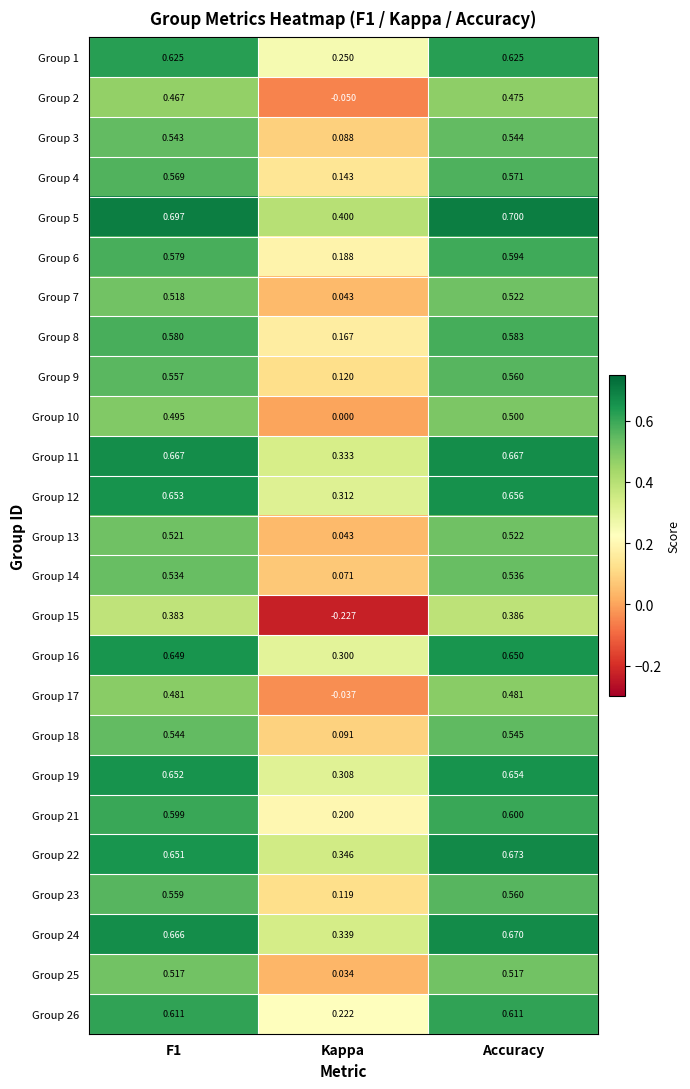

Is the value of Group 3 at Accuracy greater than the value of Group 17 at Accuracy?

Yes